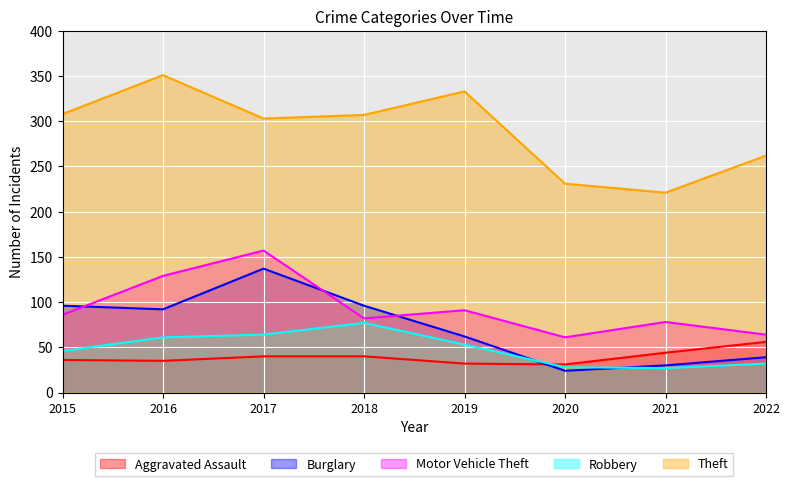

What is the difference between the second highest and second lowest values in the Motor Vehicle Theft series?

65